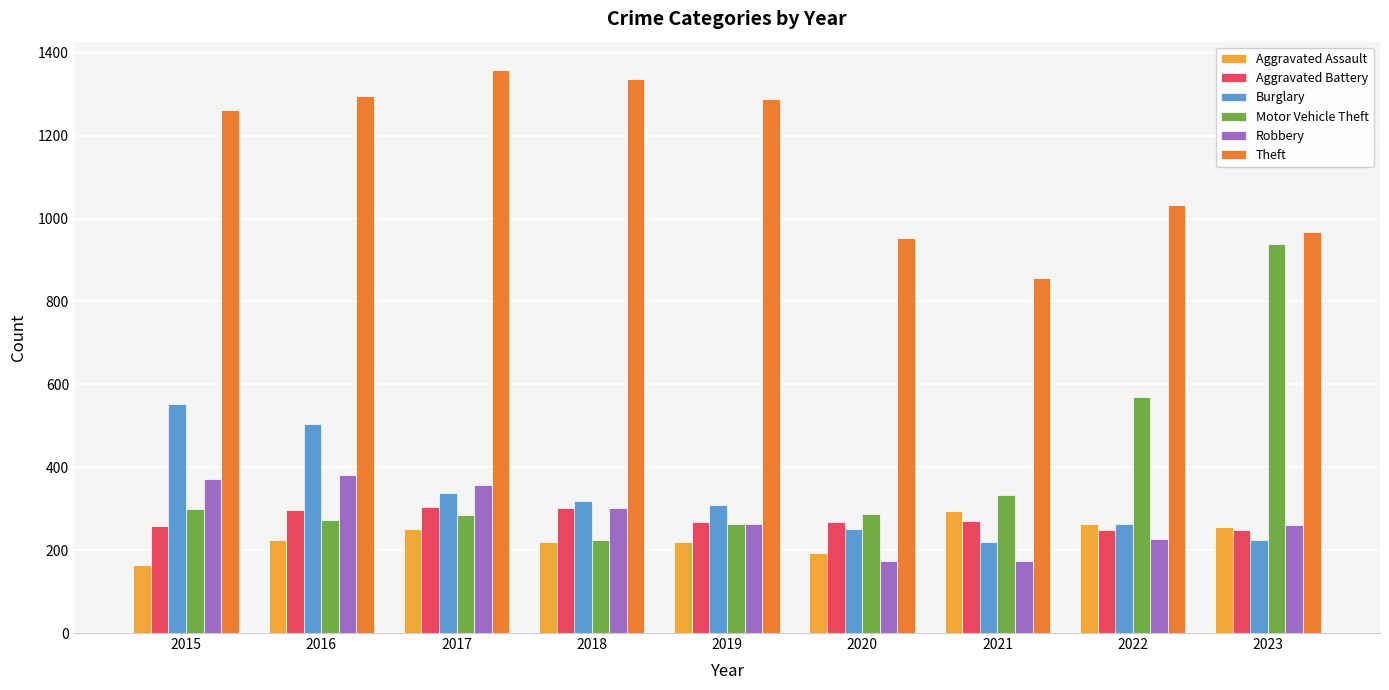

Between 2019 and 2023, which series saw the biggest shift?

Motor Vehicle Theft